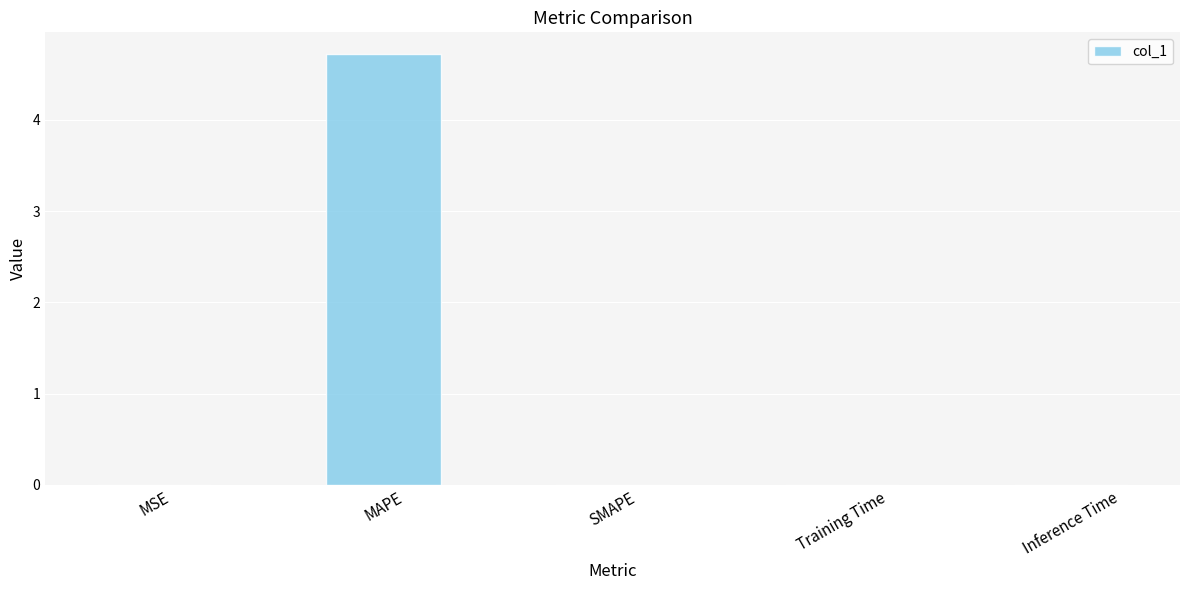

Are the bars horizontal?

No